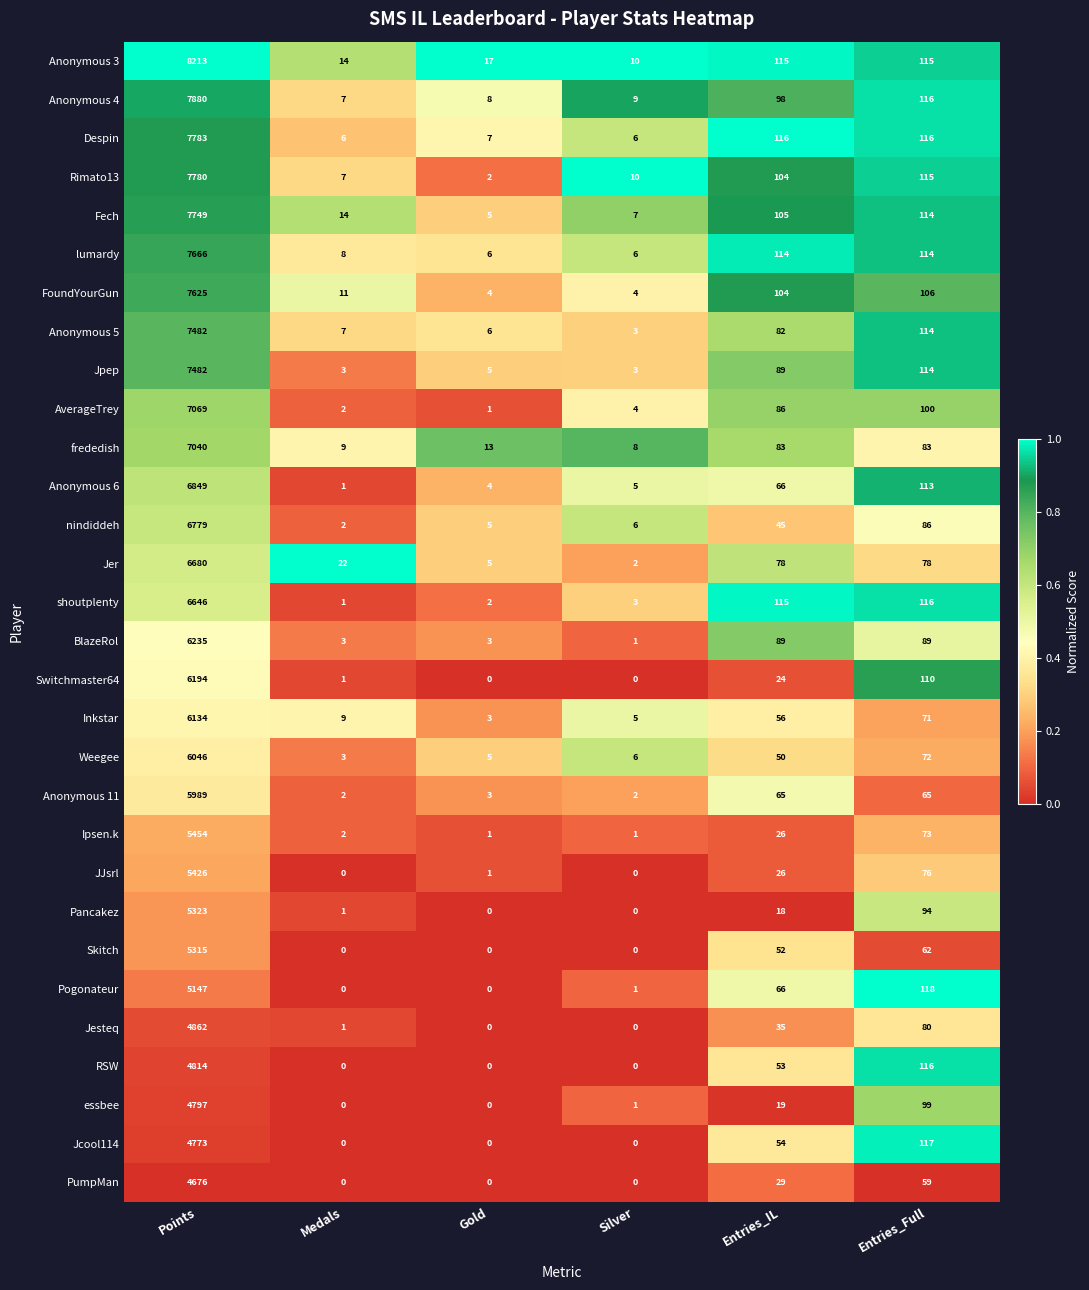

What is the total value across all series at Silver?

103